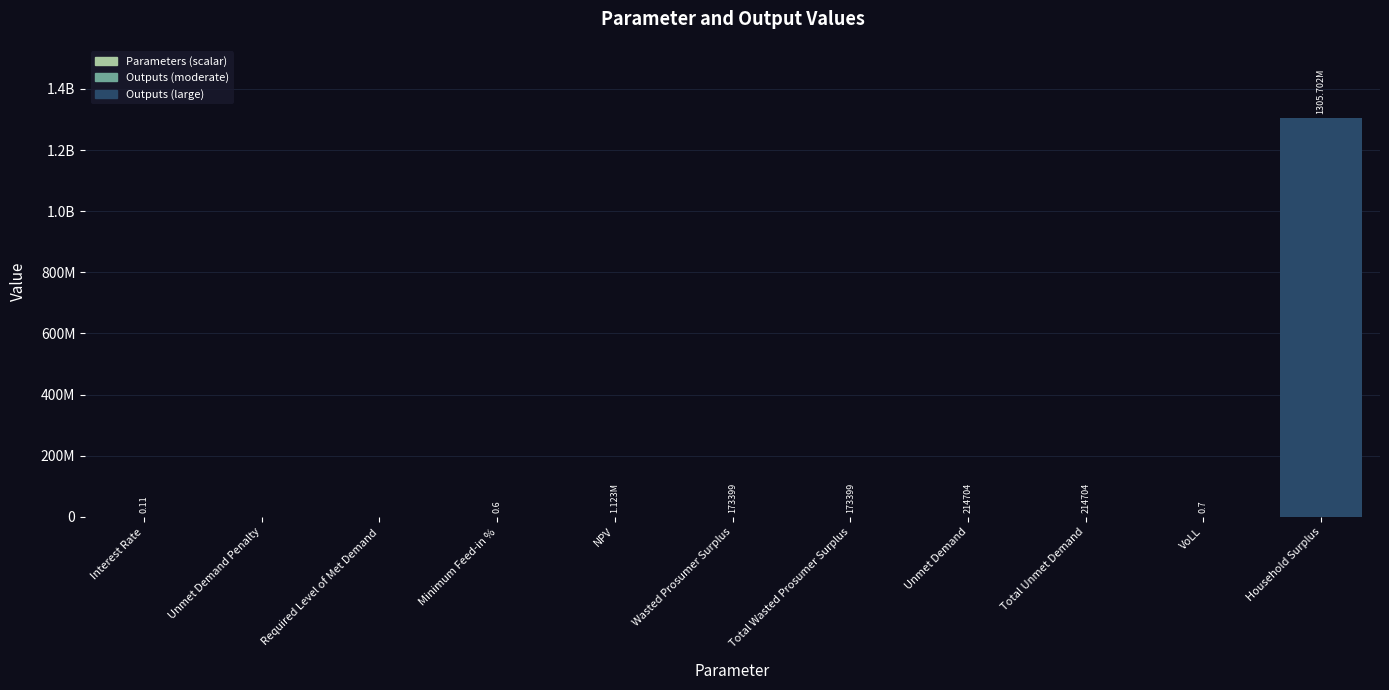

Are the bars horizontal?

No